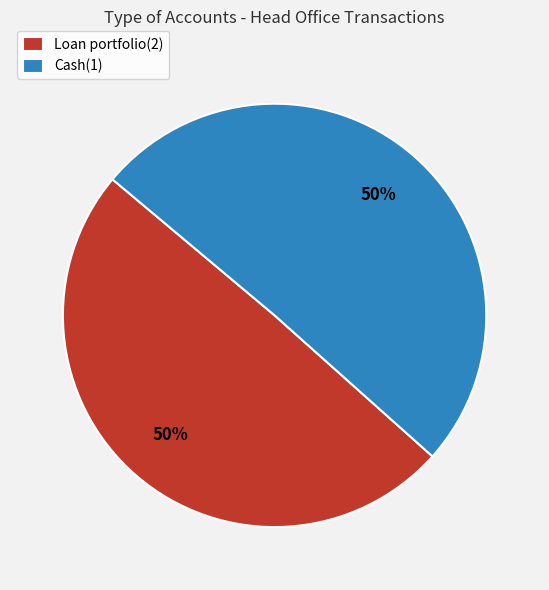

To the nearest percent, what is the combined percentage of Loan portfolio(2) and Cash(1)?

100%